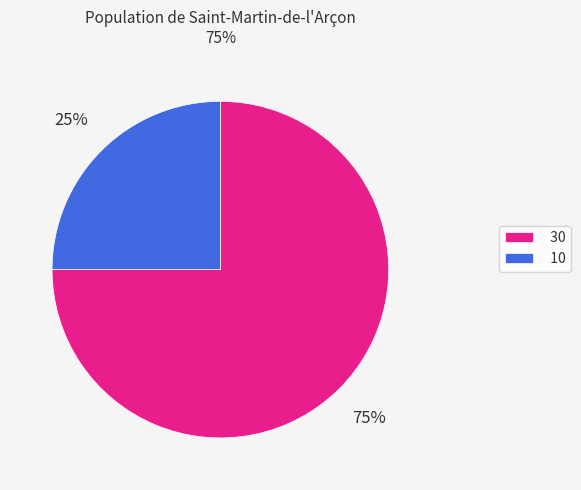

What percentage is the 30 slice, to the nearest percent?

75%